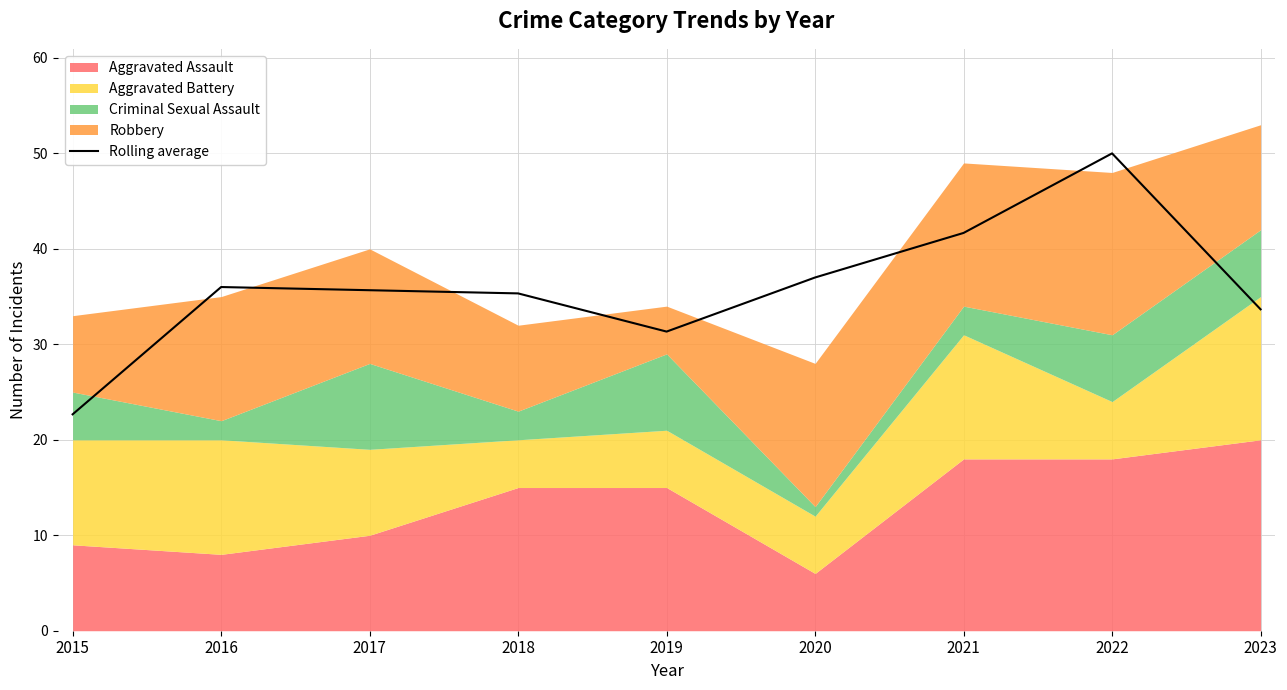

True or false: there are more than 2 points higher than both neighbors.

False